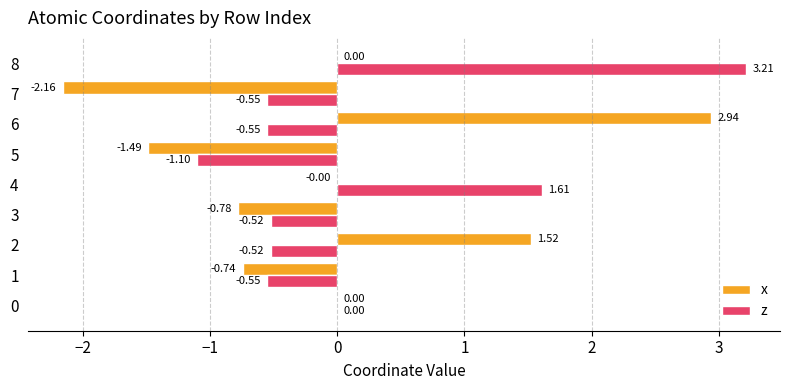

Which series has the largest range (max minus min)?

x